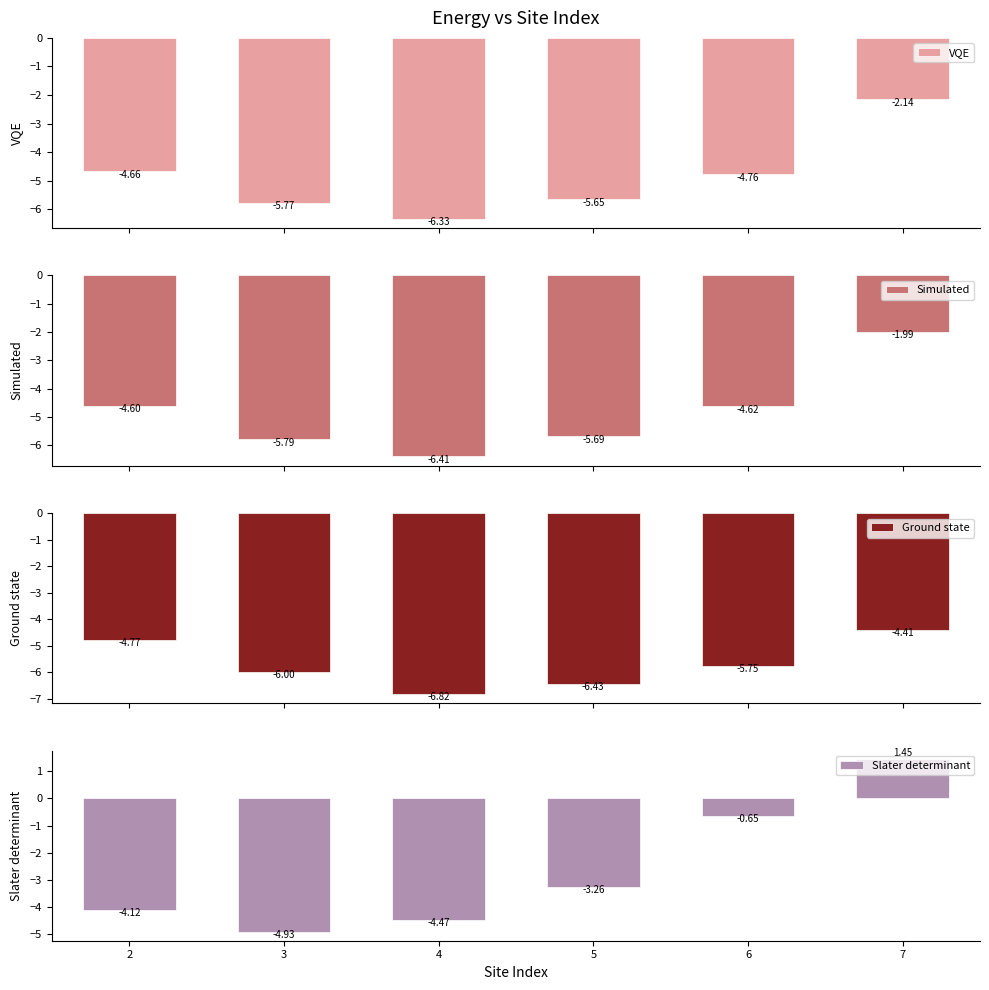

True or false: Slater determinant has a value of -6.0 at 2.

False